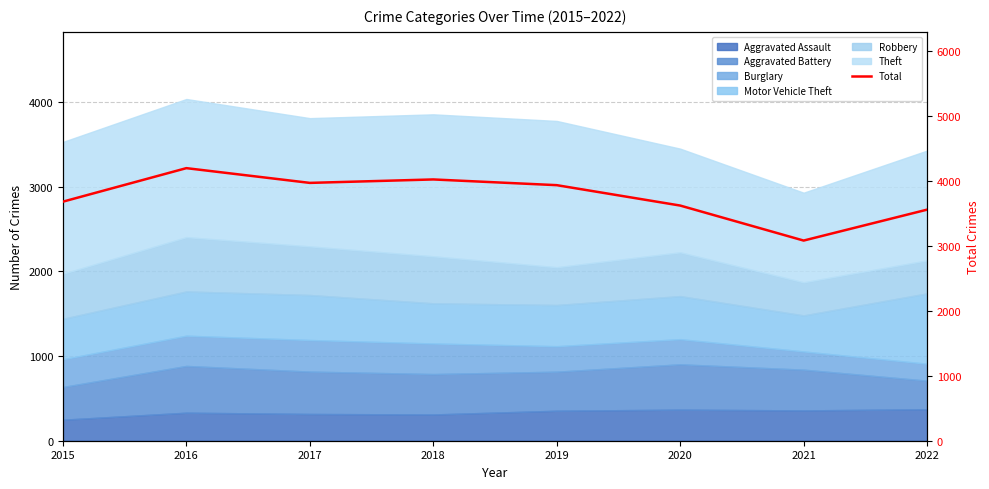

Rank the categories by value from highest to lowest.

2016, 2018, 2017, 2019, 2015, 2020, 2022, 2021